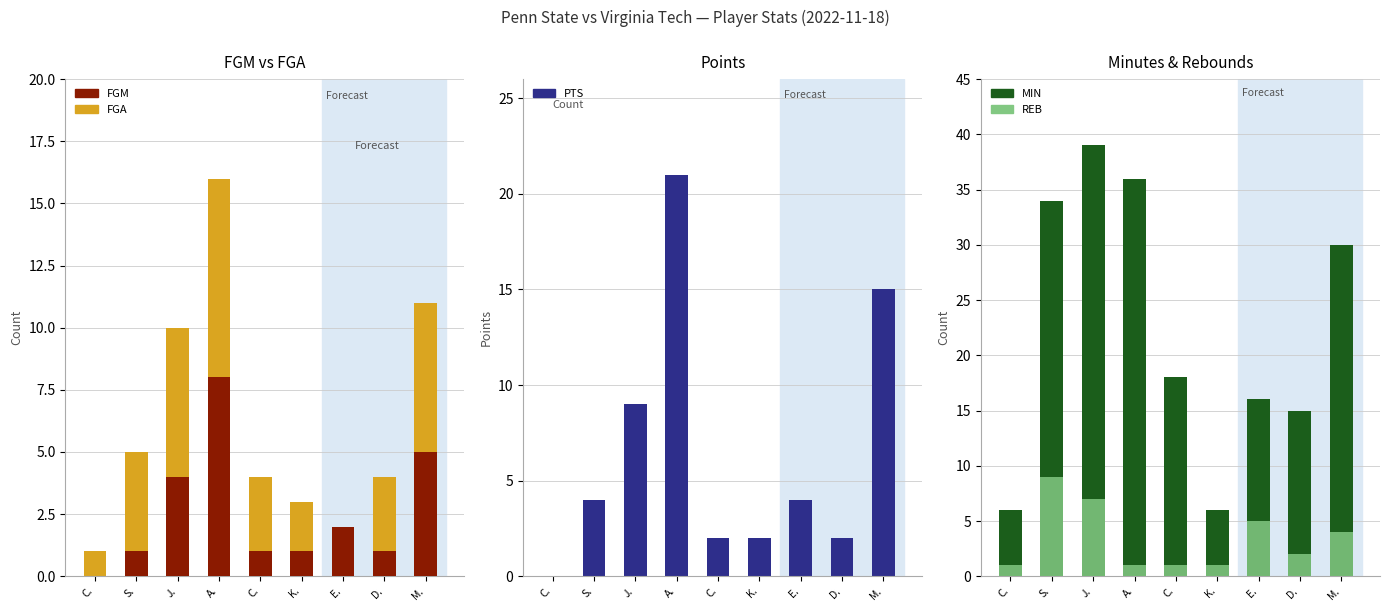

How many REB values are between 1 and 5?

7